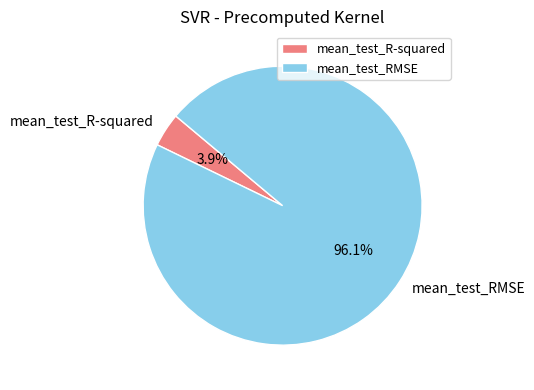

Which slice is the largest?

mean_test_RMSE